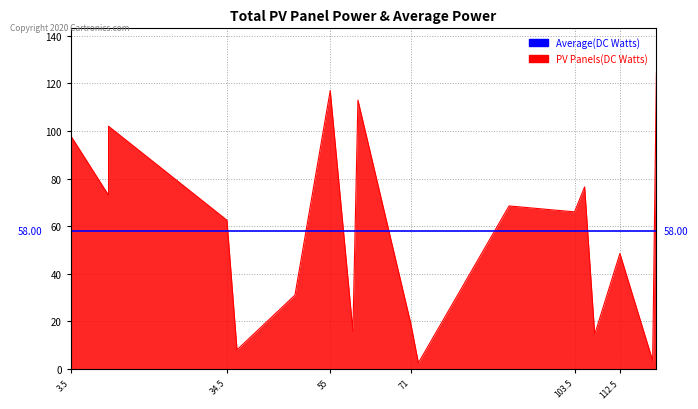

Reading left to right, what are all the values shown in this chart?

98.0	73.0	102.0	62.5	8.0	31.0	117.0	16.0	113.0	19.0	2.5	68.5	66.0	76.5	14.5	48.5	3.5	124.5